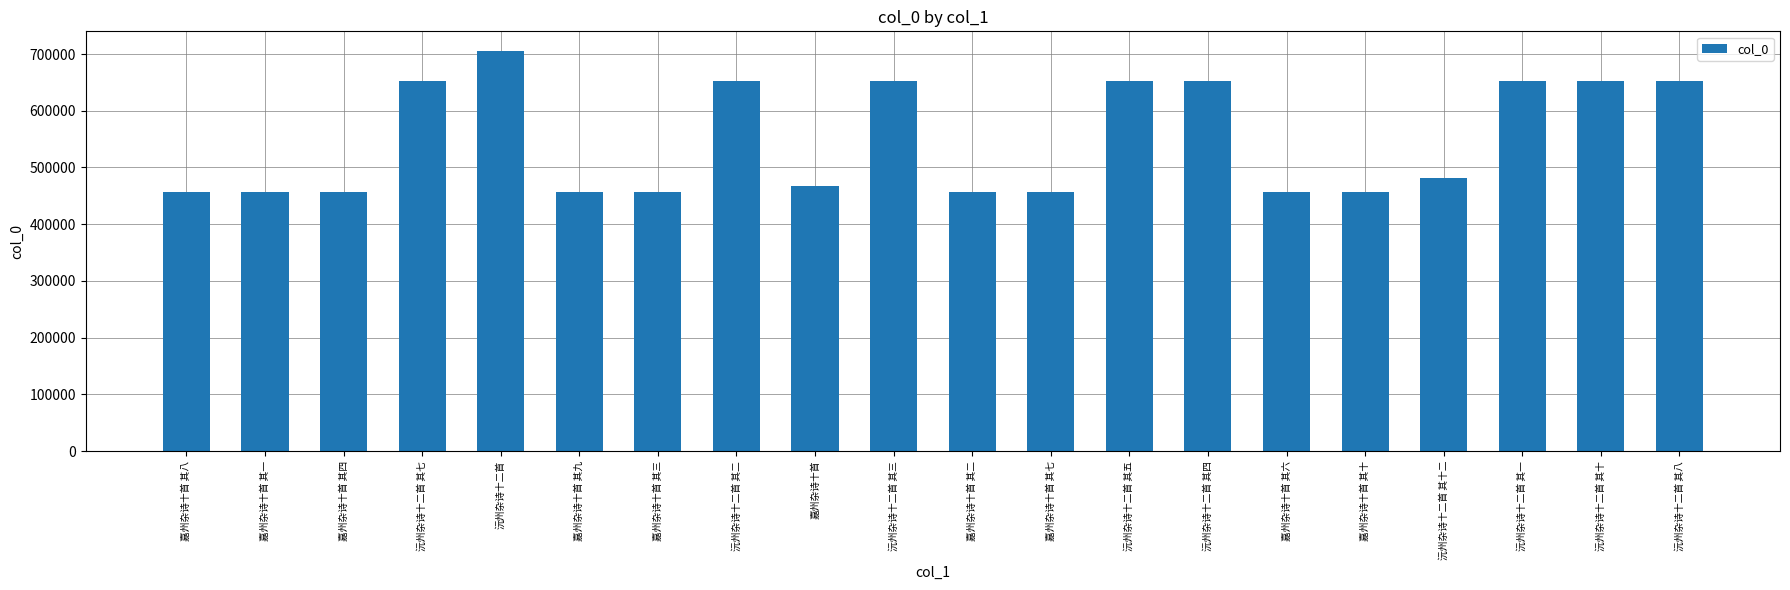

The chart shows a value of 455883 at 嘉州杂诗十首 其一. True or false?

True